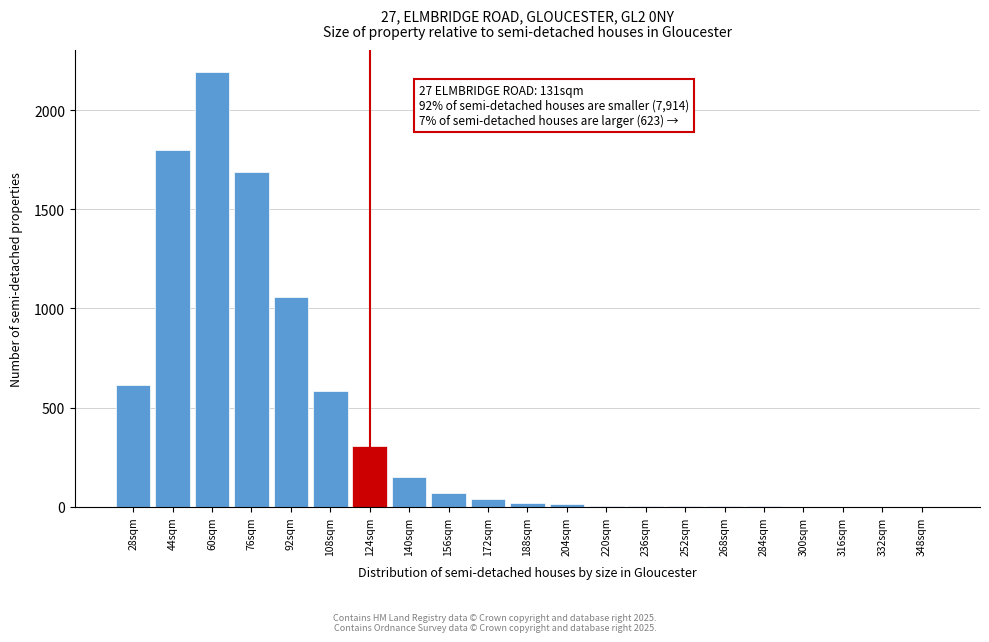

Where is the data nearest to the value 1096?

92sqm